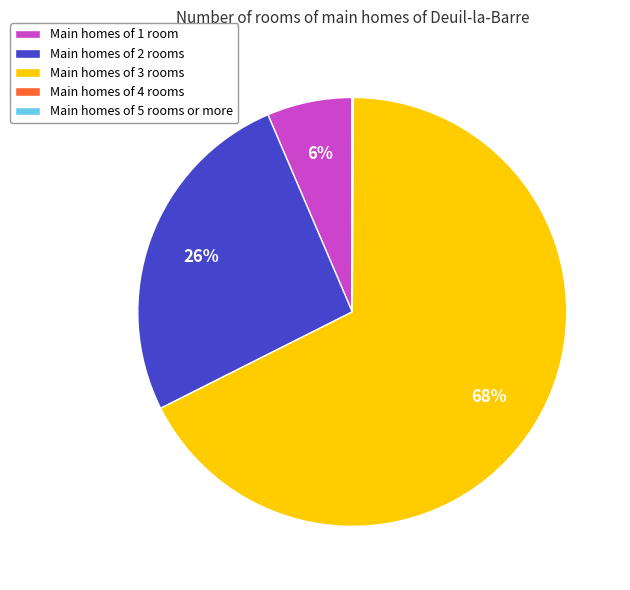

Does any single category account for the majority?

Yes